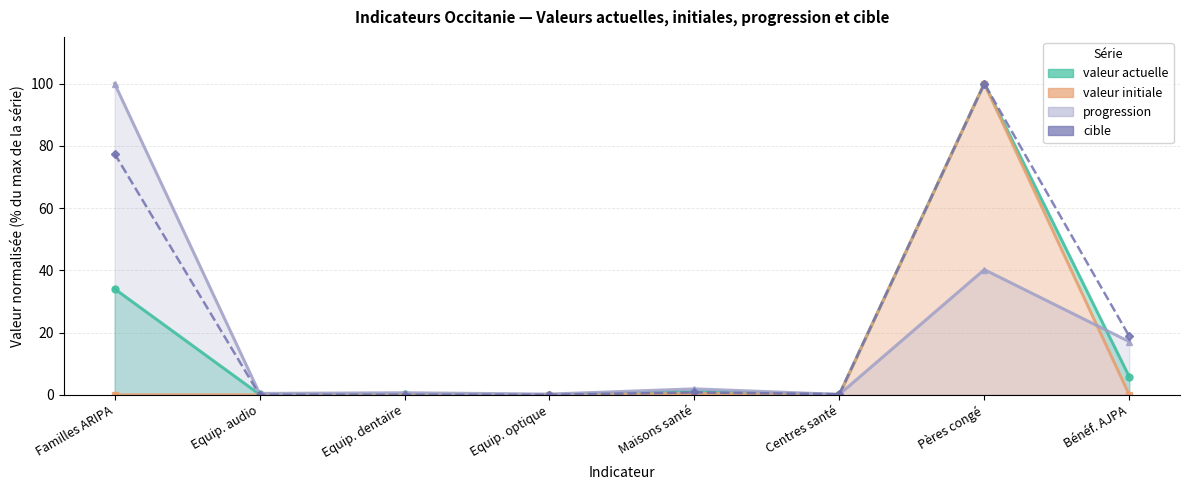

How many interior local peaks does the cible series have?

2